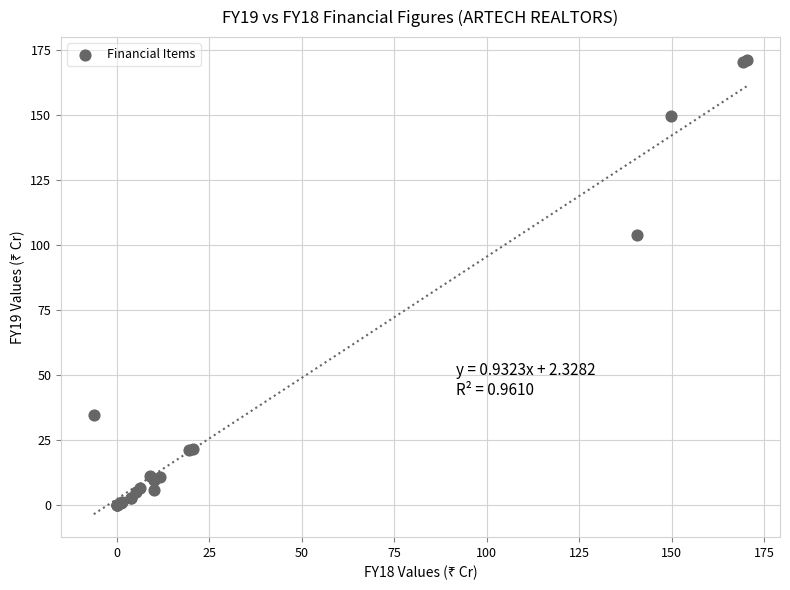

What Y value in the scatter plot is closest to 85?

103.8